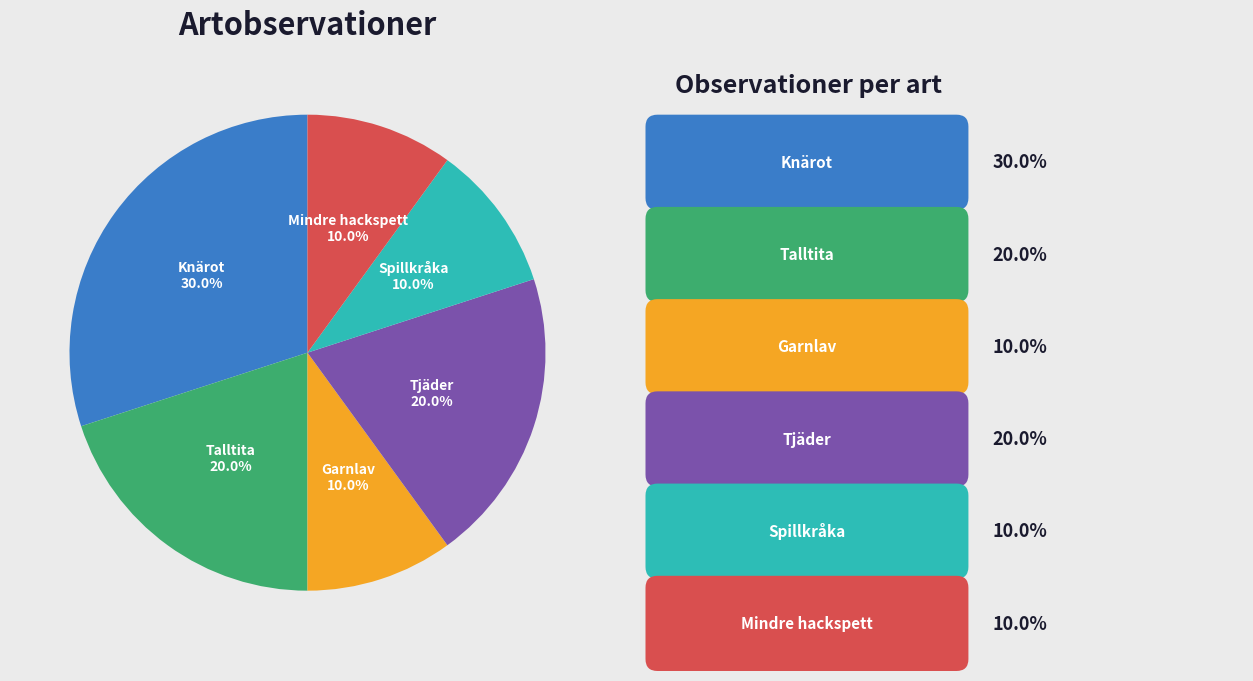

To the nearest percent, what is the difference between the largest and smallest slice percentages?

20%